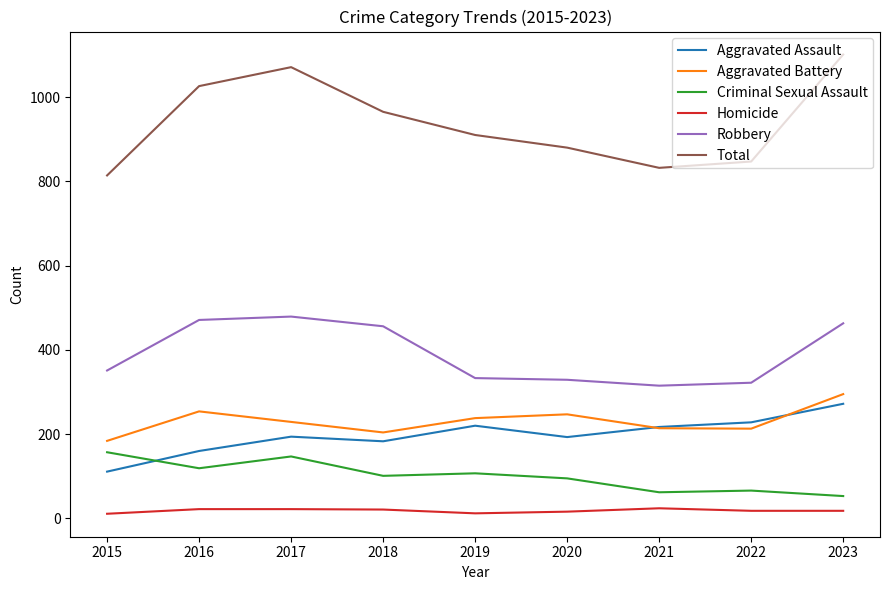

How many interior local peaks does the Aggravated Assault series have?

2